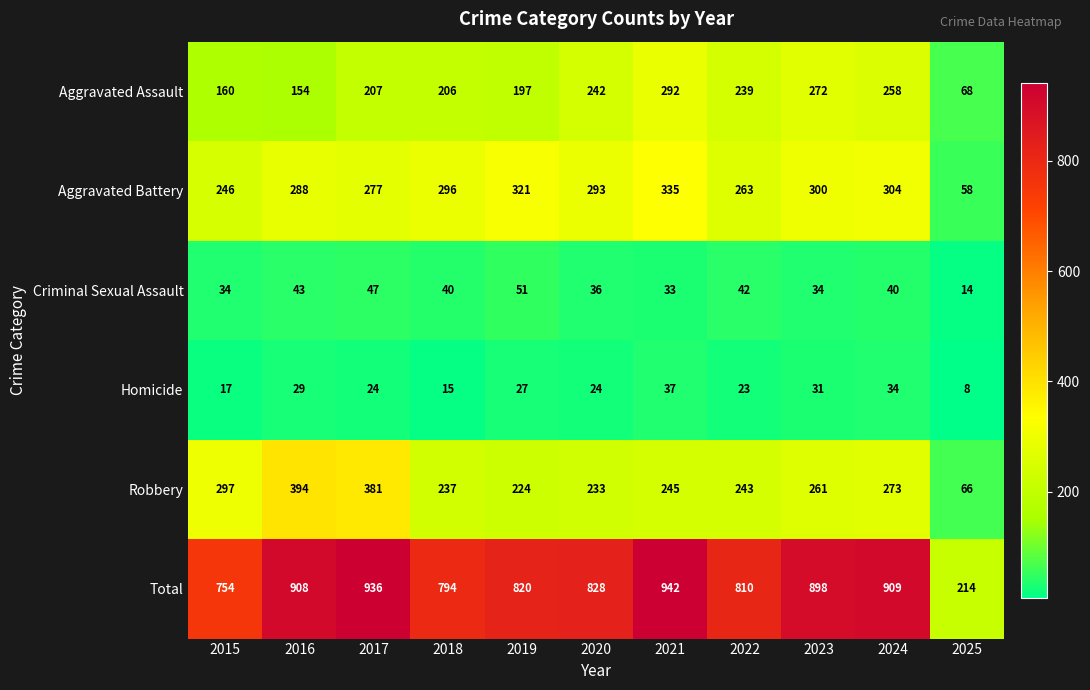

Is it true that Criminal Sexual Assault equals 13 at 2021?

False